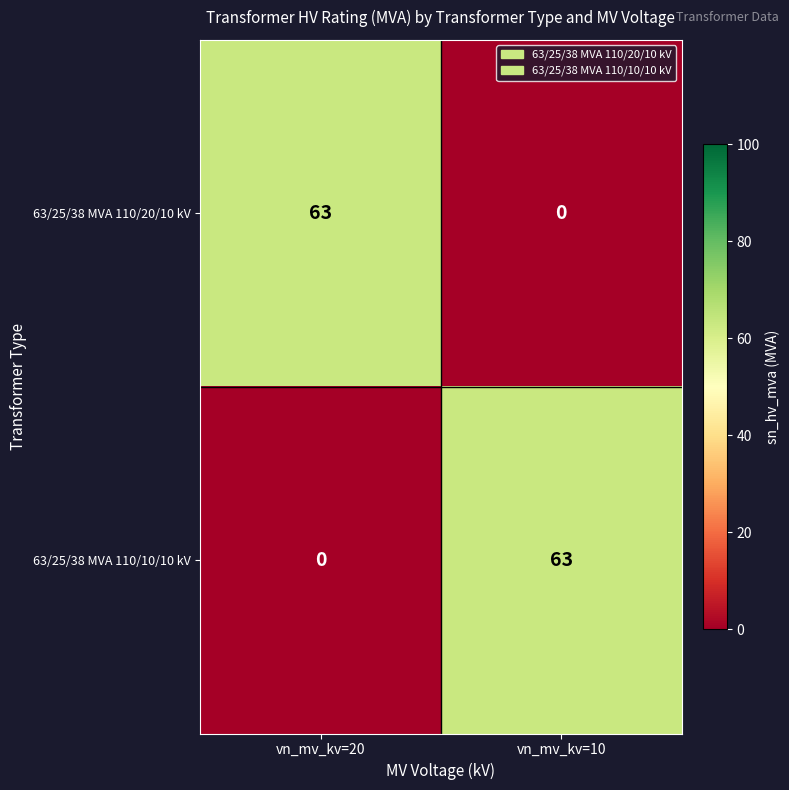

Reading left to right, extract all data points from this chart.

63/25/38 MVA 110/20/10 kV: 63	0
63/25/38 MVA 110/10/10 kV: 0	63